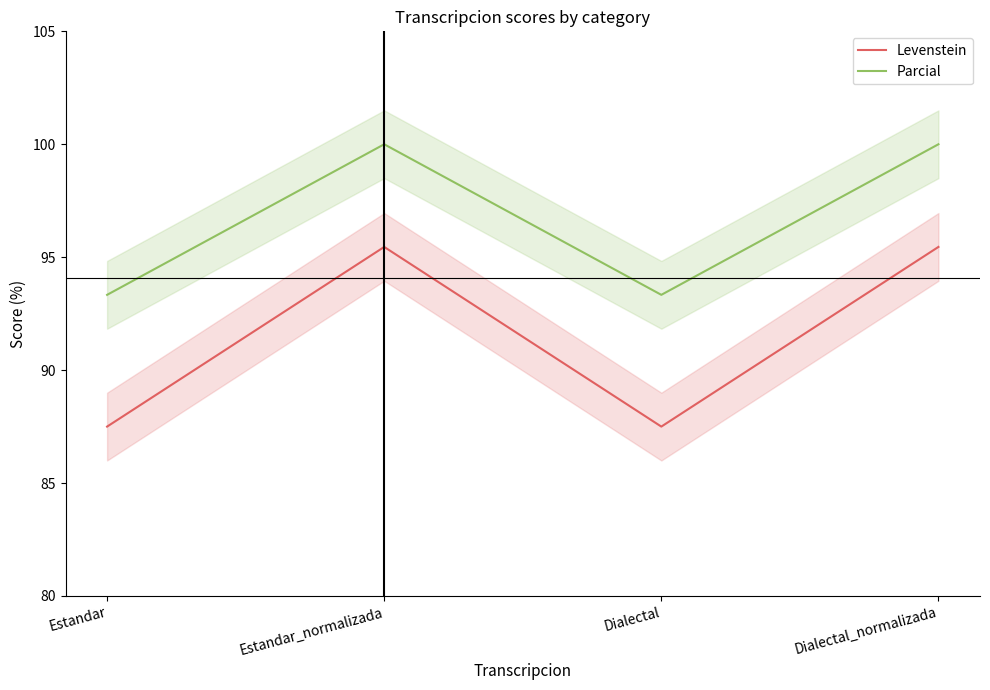

List the series in order of their peak value, highest first.

Parcial, Levenstein